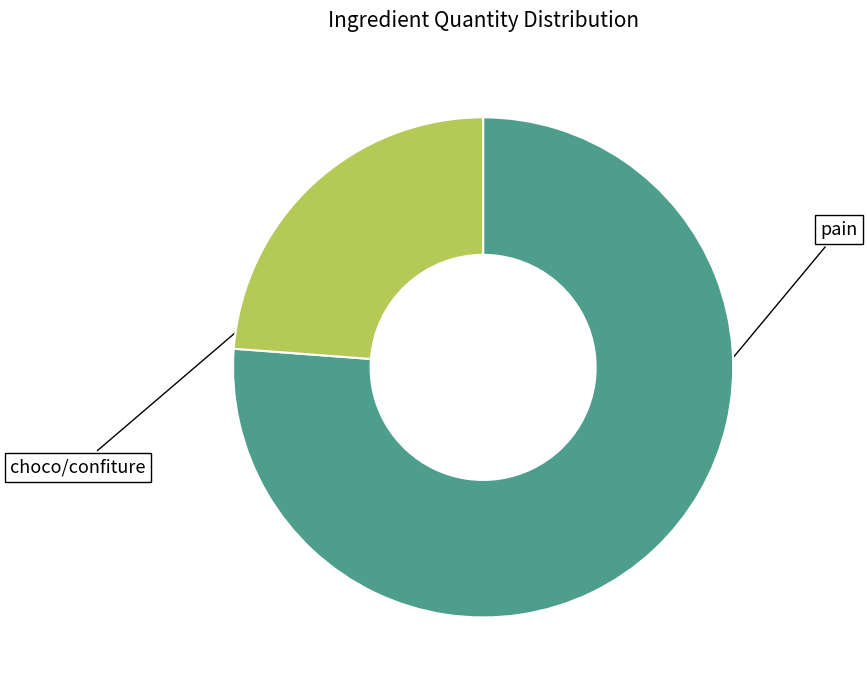

Does any single category account for the majority?

Yes